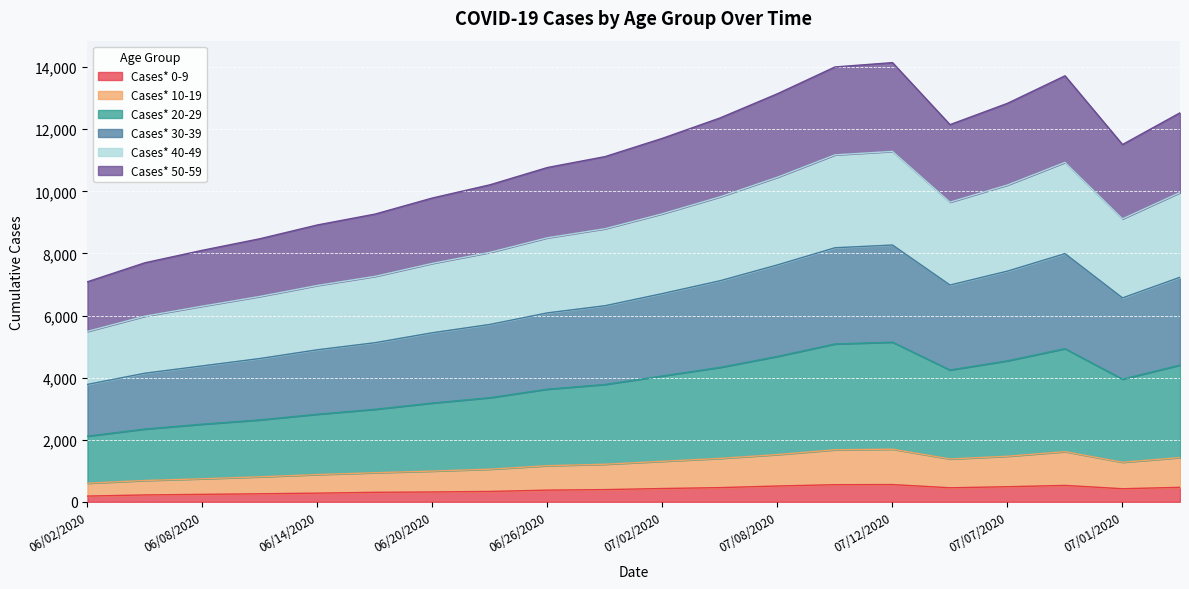

The Cases* 10-19 series shows 412 at 06/17/2020. True or false?

False